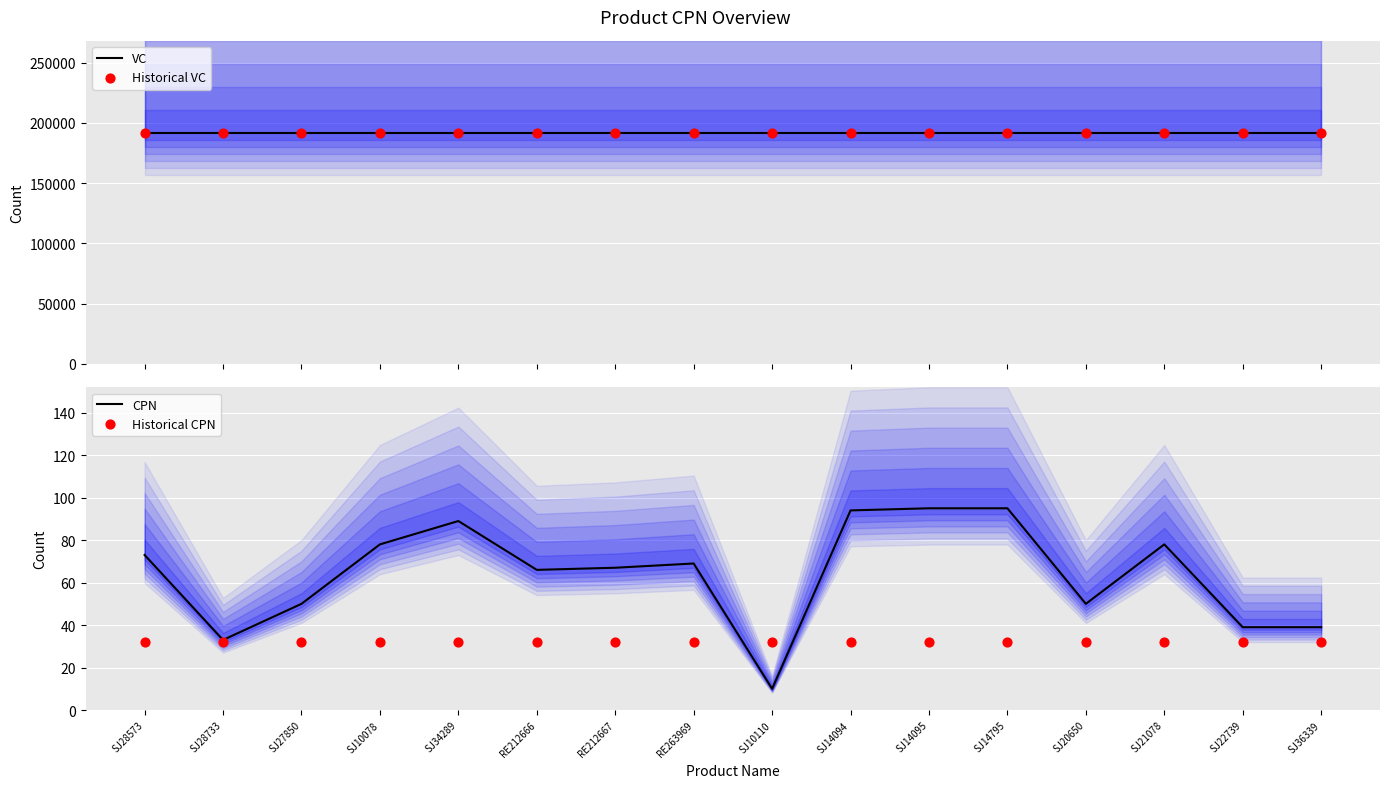

Which series reaches the minimum Y coordinate?

CPN